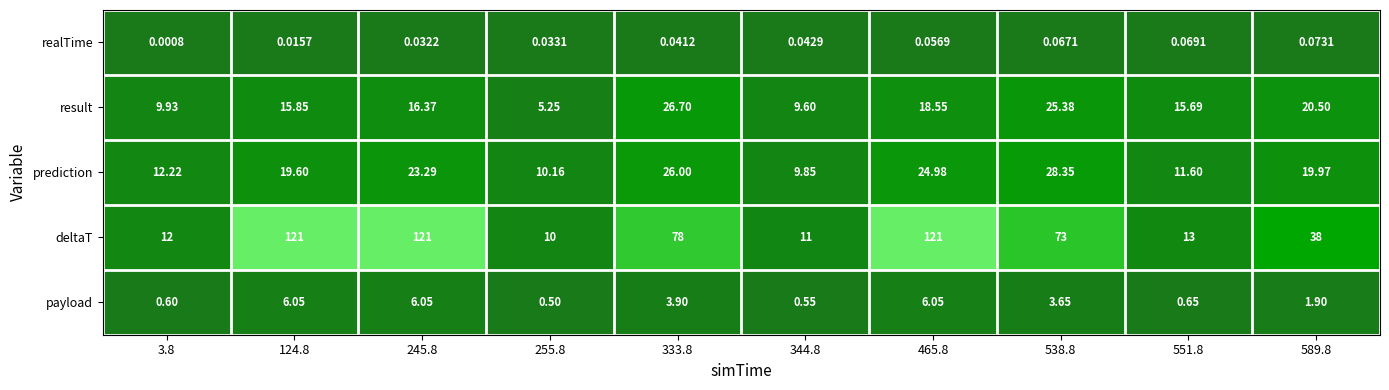

Which series has the largest total across all categories?

deltaT